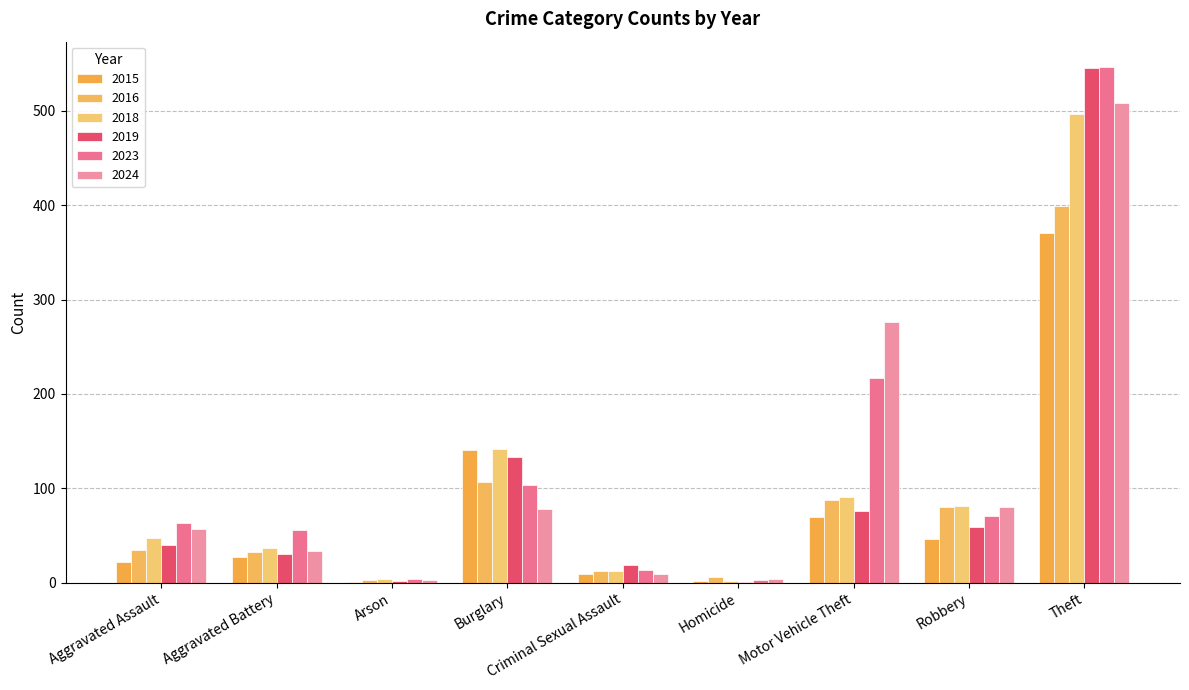

Count the number of categories in the chart.

9